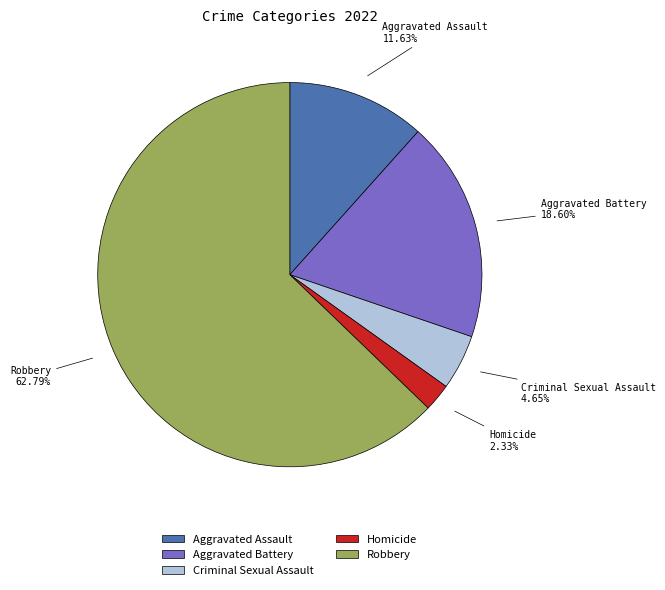

Which slice is the smallest?

Homicide